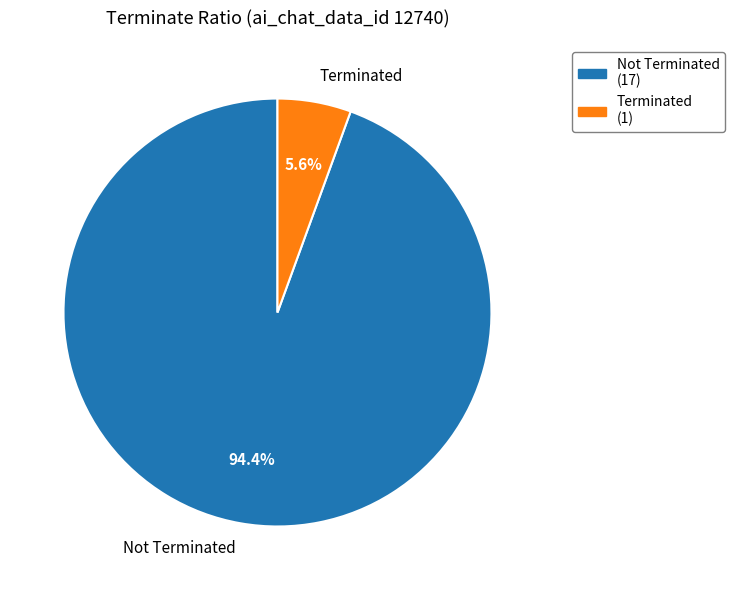

Does any single category account for the majority?

Yes